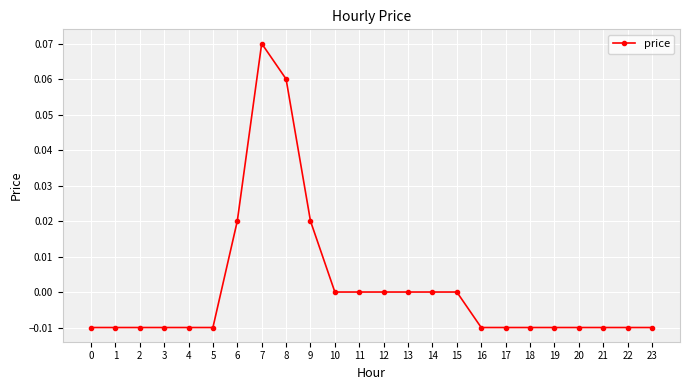

The value at 2 is -0.0. True or false?

True